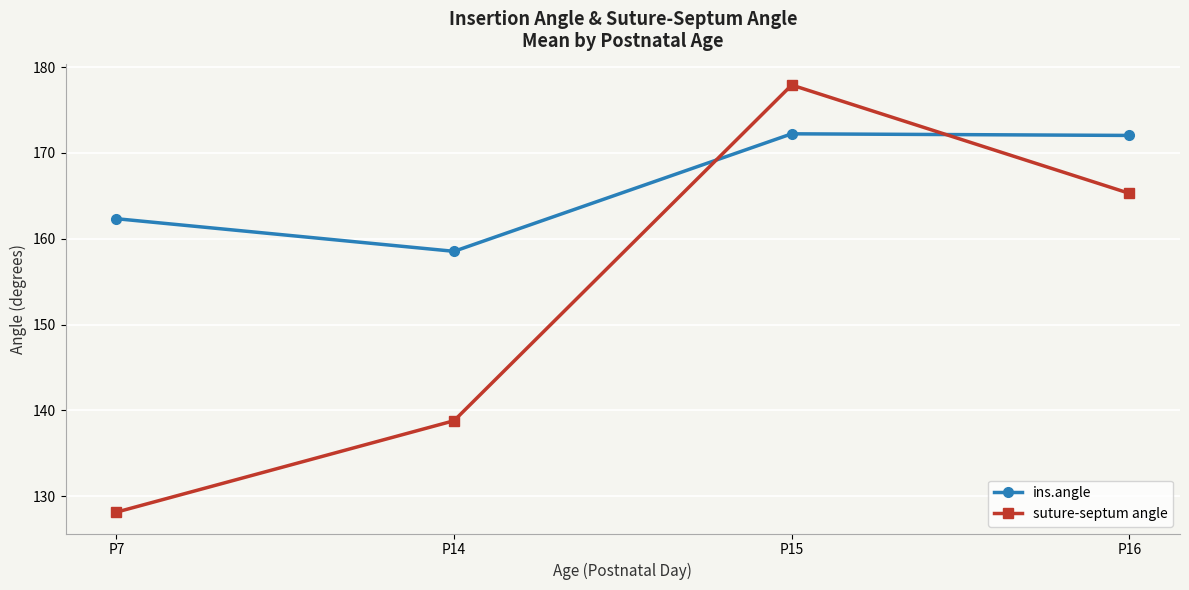

What is the maximum value shown in the chart?

177.9